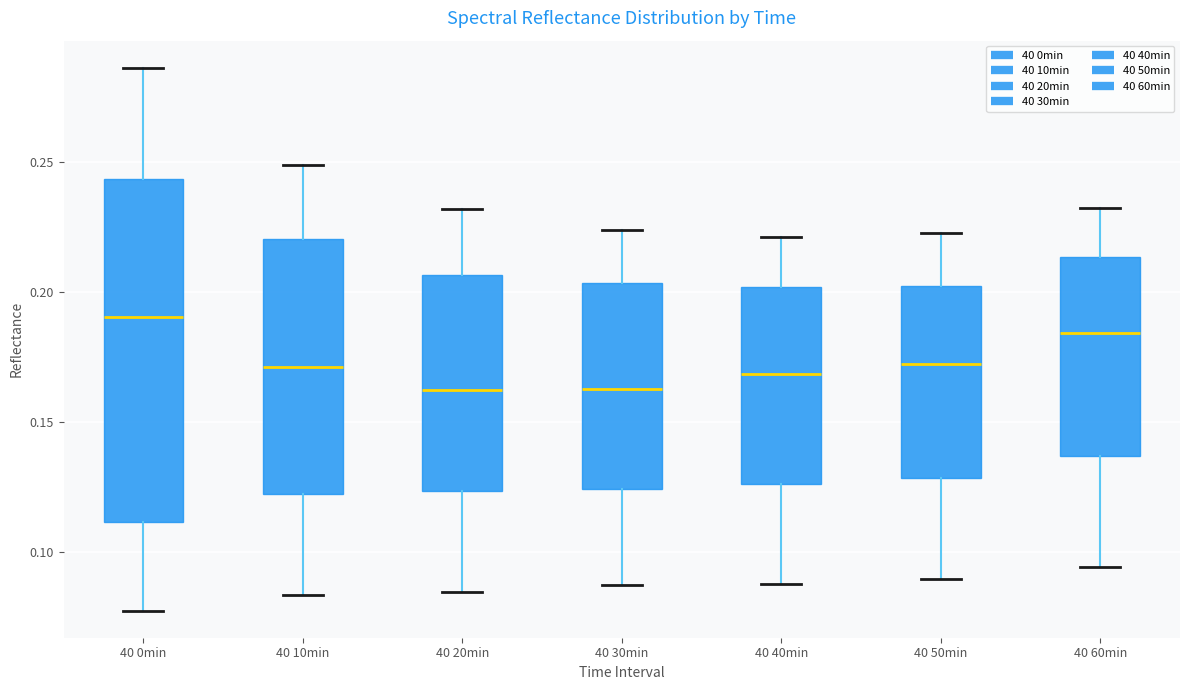

Comparing the boxes themselves (not the whiskers), which one is the tallest?

40 0min